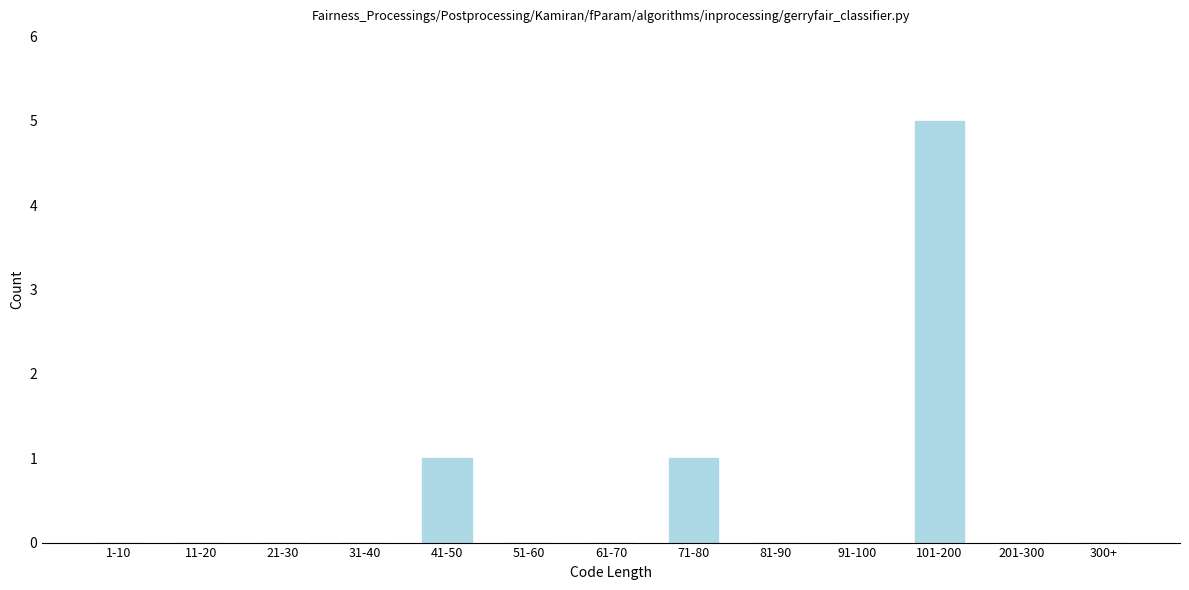

Reading left to right, extract all data points from this chart.

1-10=0	11-20=0	21-30=0	31-40=0	41-50=1	51-60=0	61-70=0	71-80=1	81-90=0	91-100=0	101-200=5	201-300=0	300+=0